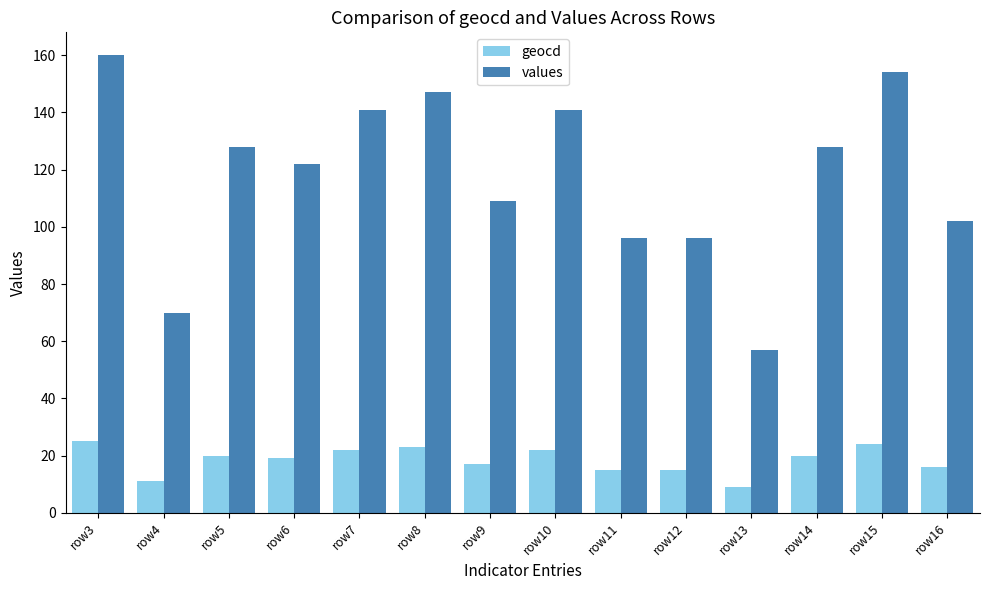

Which series has the widest spread of values?

values